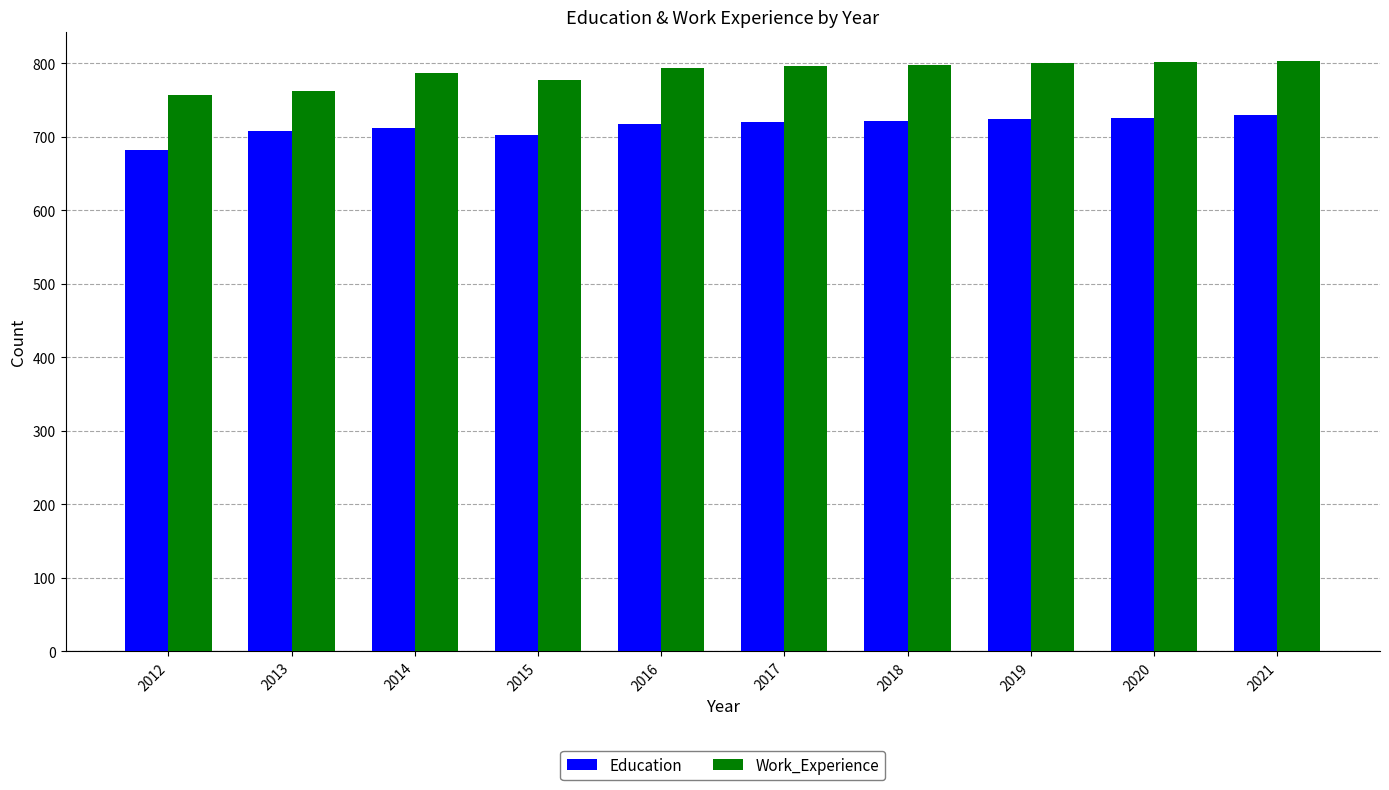

What is the lowest value of the Education series?

682